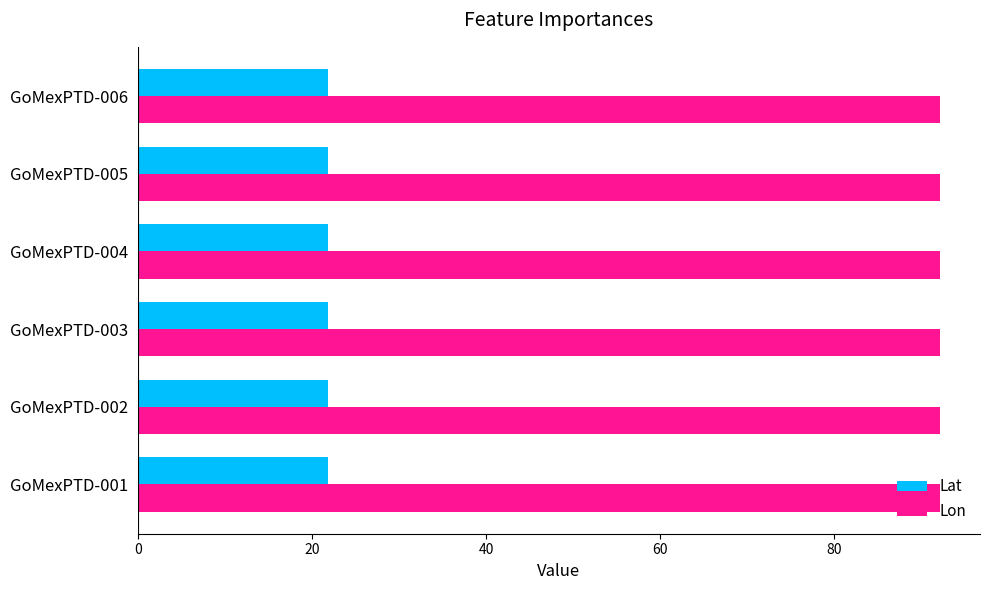

At GoMexPTD-003, list the series in order from largest to smallest.

Lon, Lat